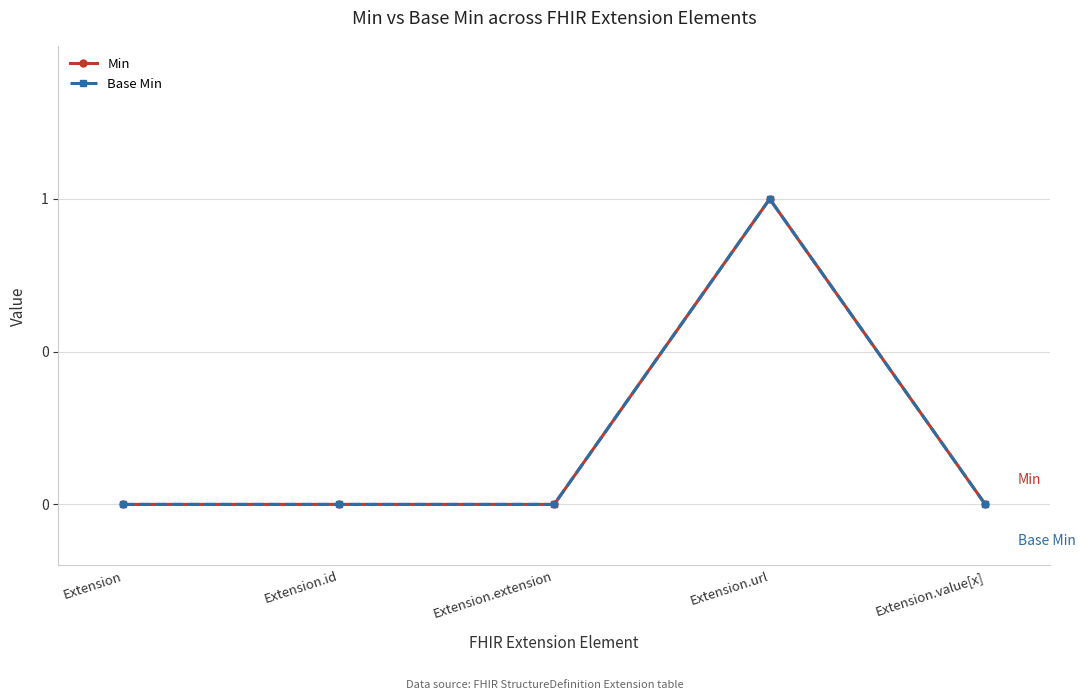

Which series has the largest range (max minus min)?

Min